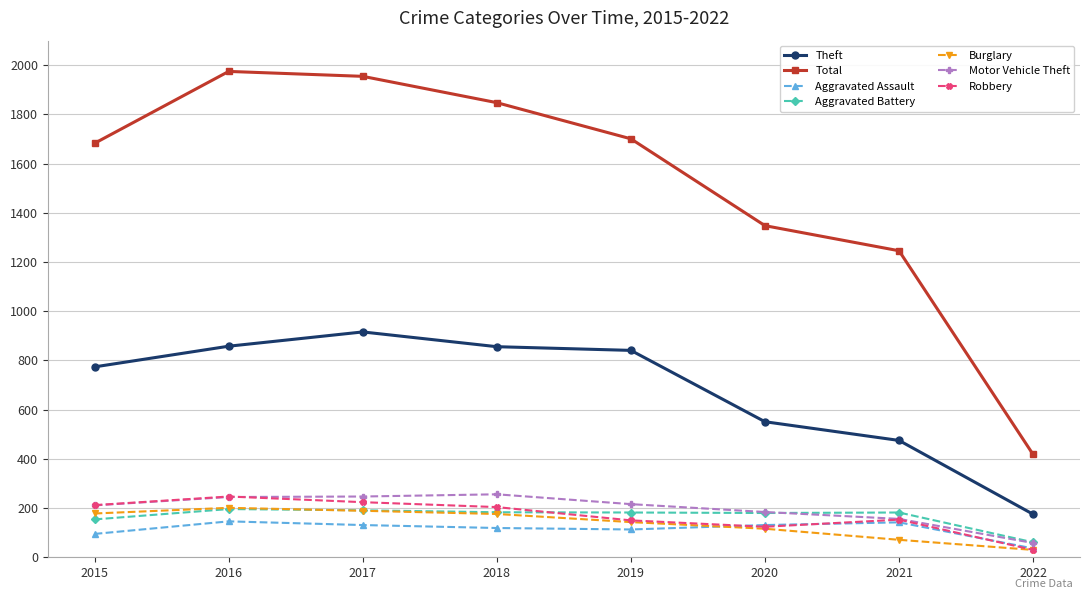

Which series changed the most between 2018 and 2021?

Total